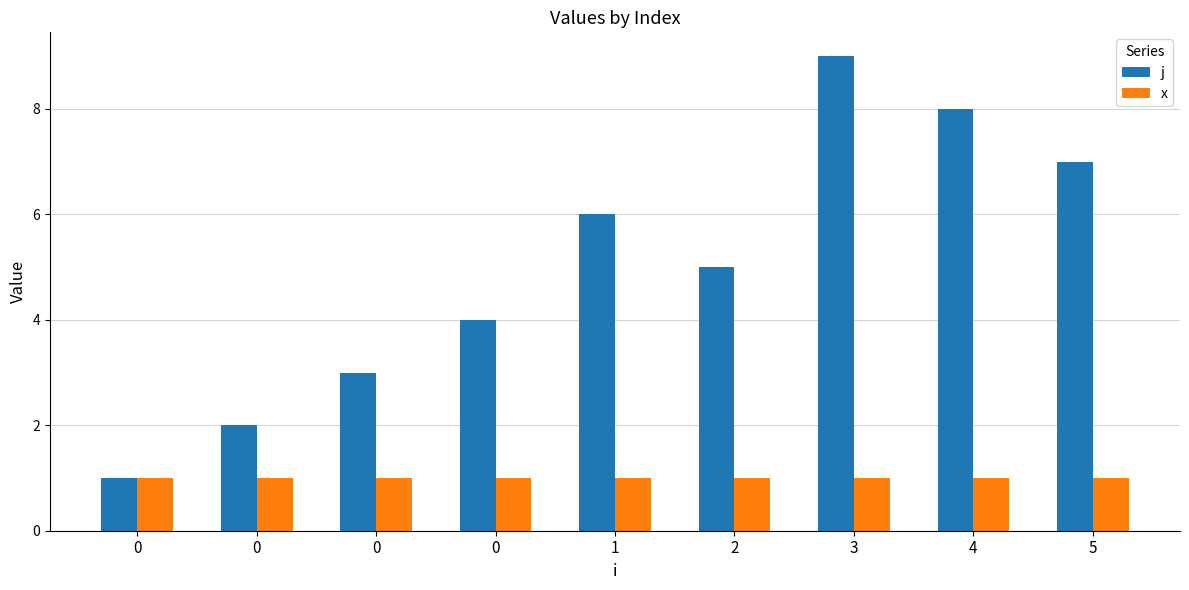

At 1, list the series in order from largest to smallest.

j, x